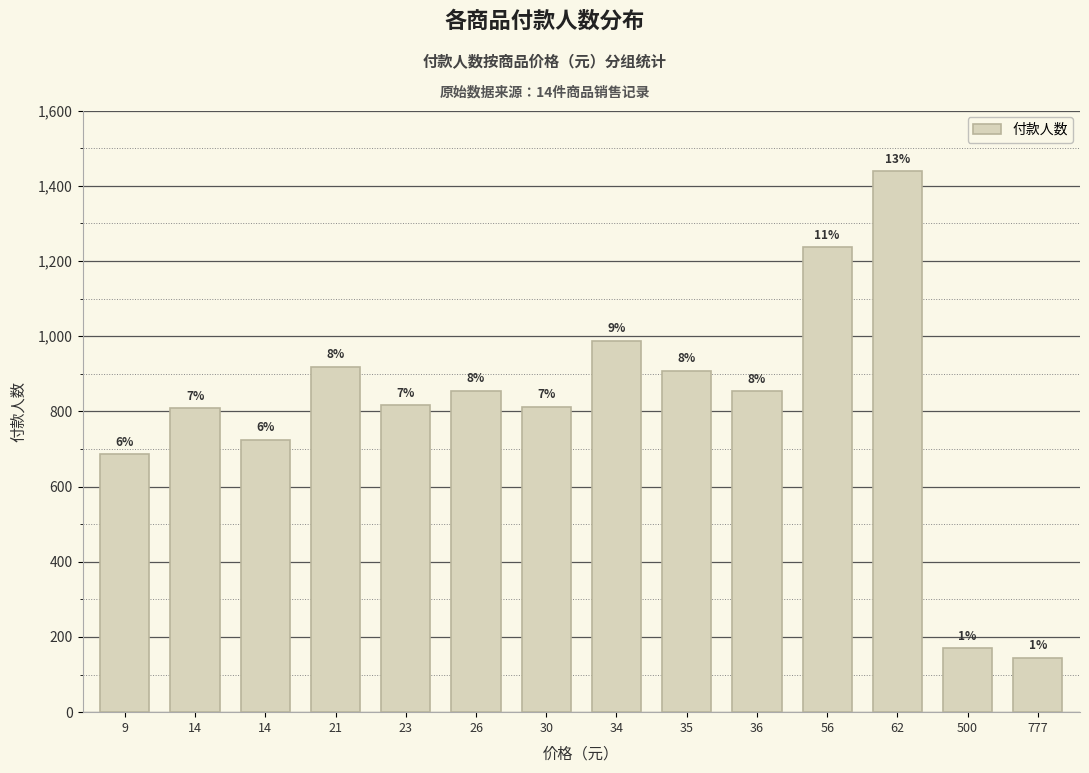

Are the bars horizontal?

No